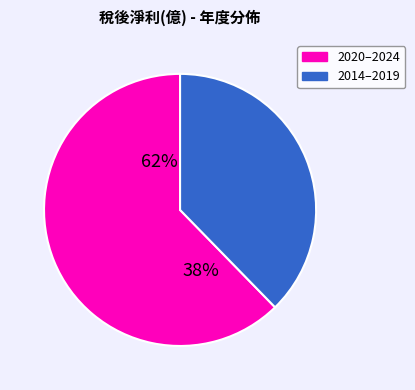

Combined, what portion of the pie is 2015 and 2017?

9.4%